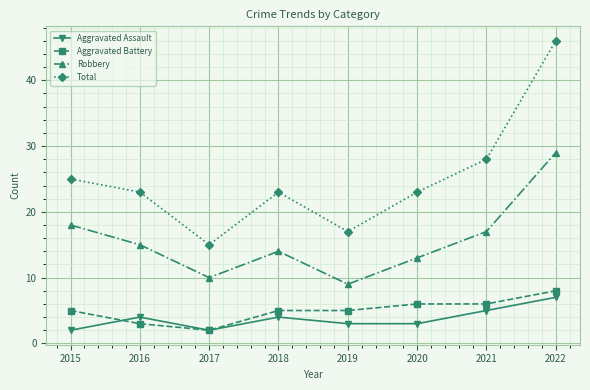

The Robbery series shows 29 at 2022. True or false?

True